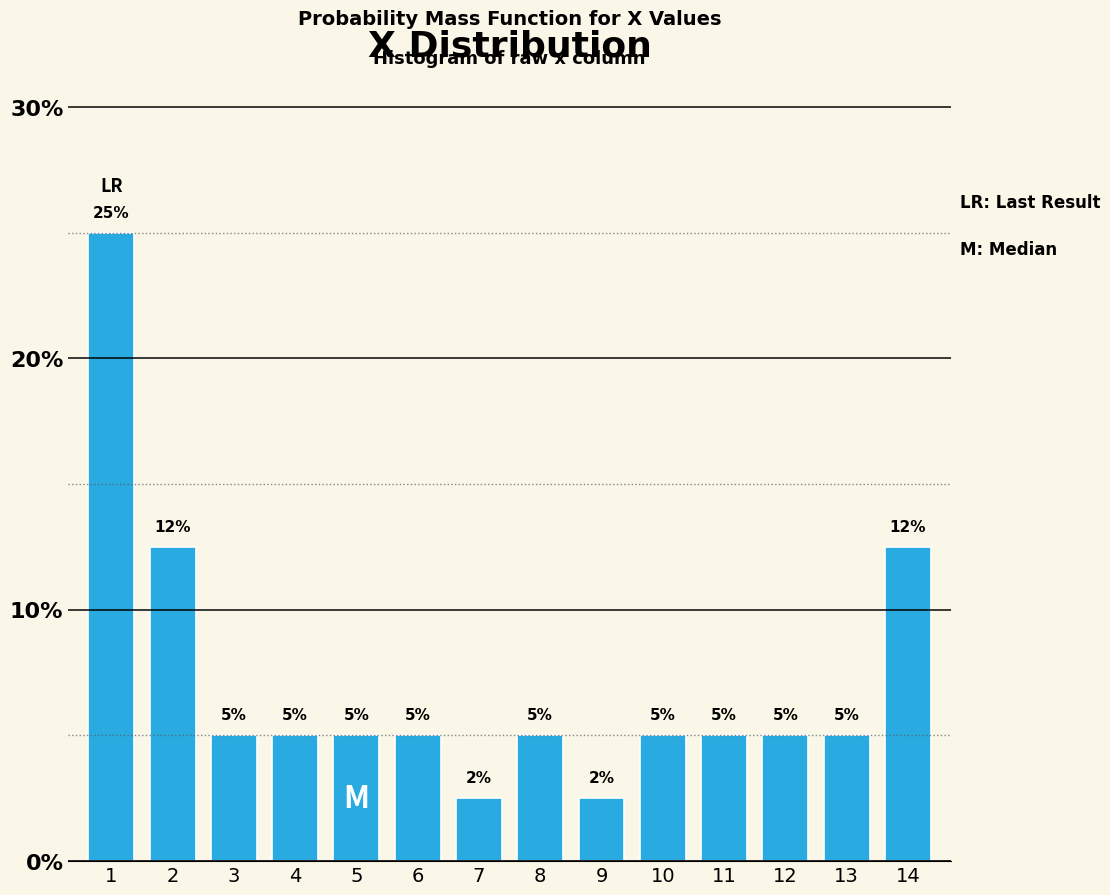

What is the greatest value displayed?

25.0